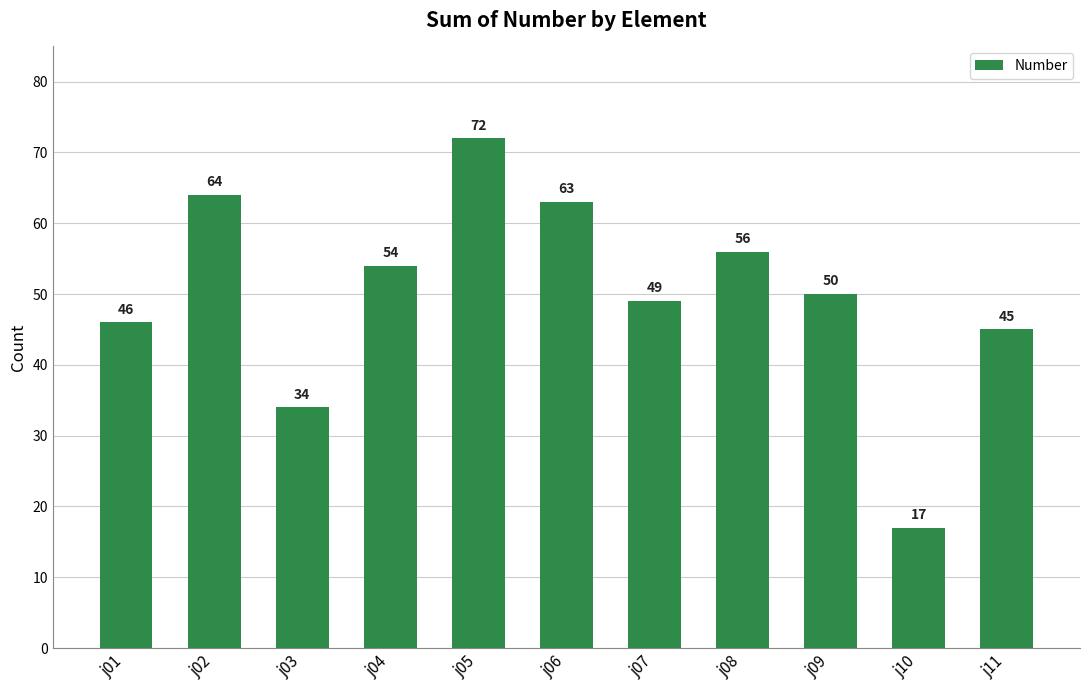

What is the minimum value shown in the chart?

17